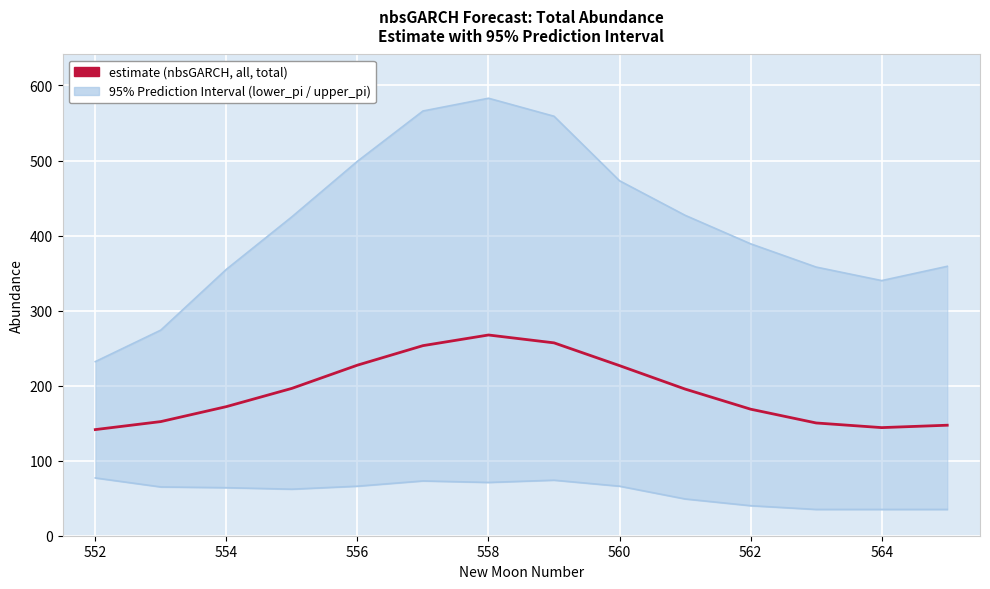

Is it true that lower_pi equals 12.8 at 13?

False